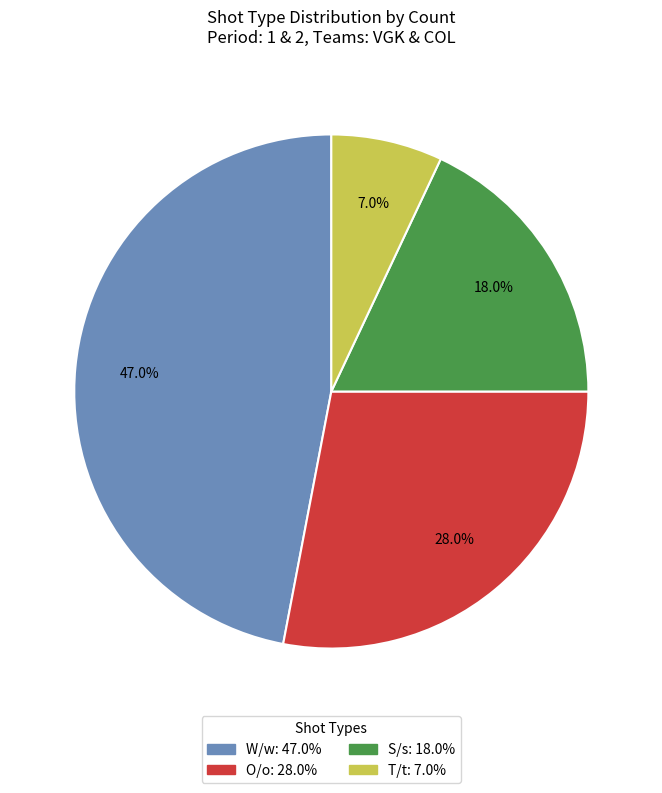

To the nearest percent, what is the difference between the largest and smallest slice percentages?

40%